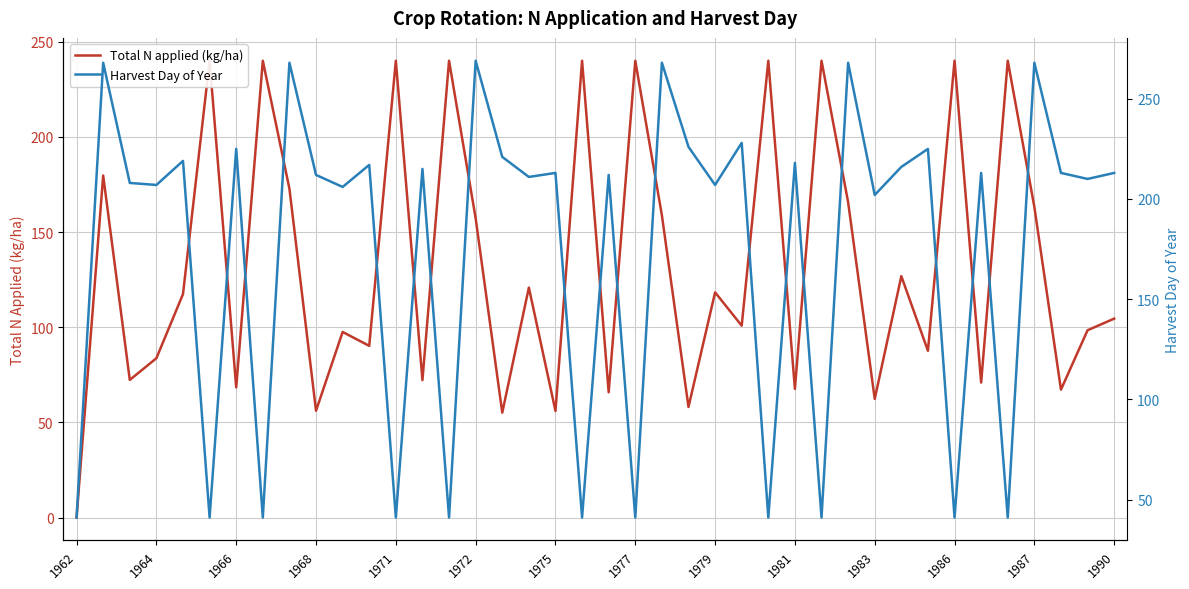

How many interior local peaks does the Harvest Day of Year series have?

16